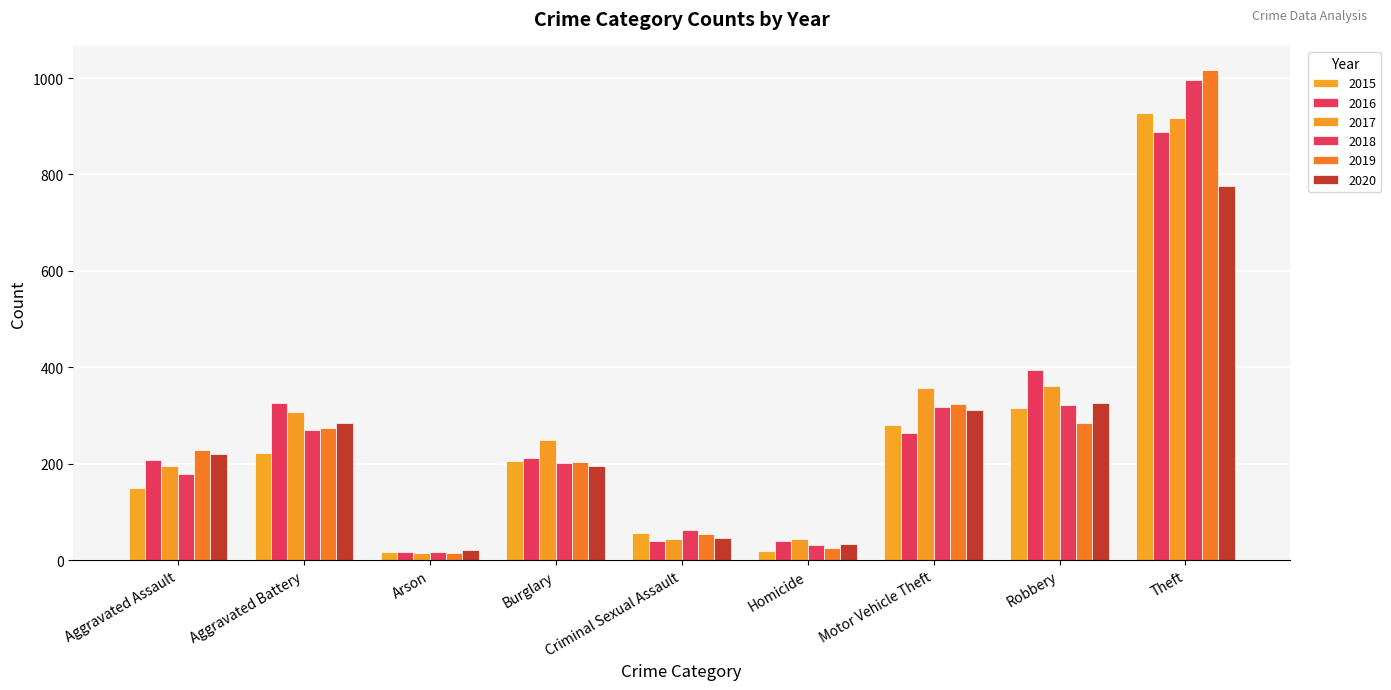

What is the difference between the 2020 values at Robbery and Motor Vehicle Theft?

16